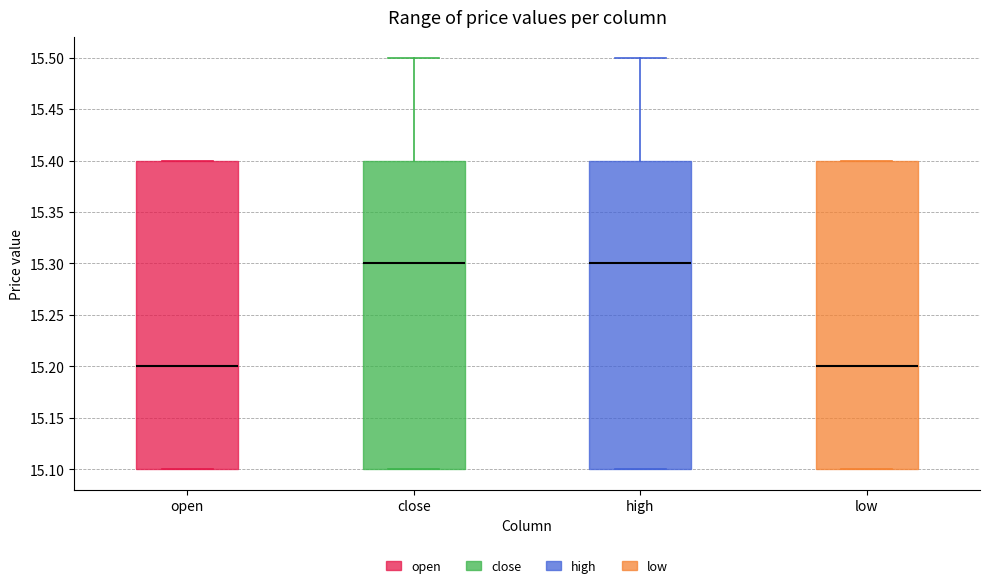

Where does the upper whisker of the box for high end on the y-axis? The values are not printed on the chart, so give them approximately, as read against the axis.

15.5